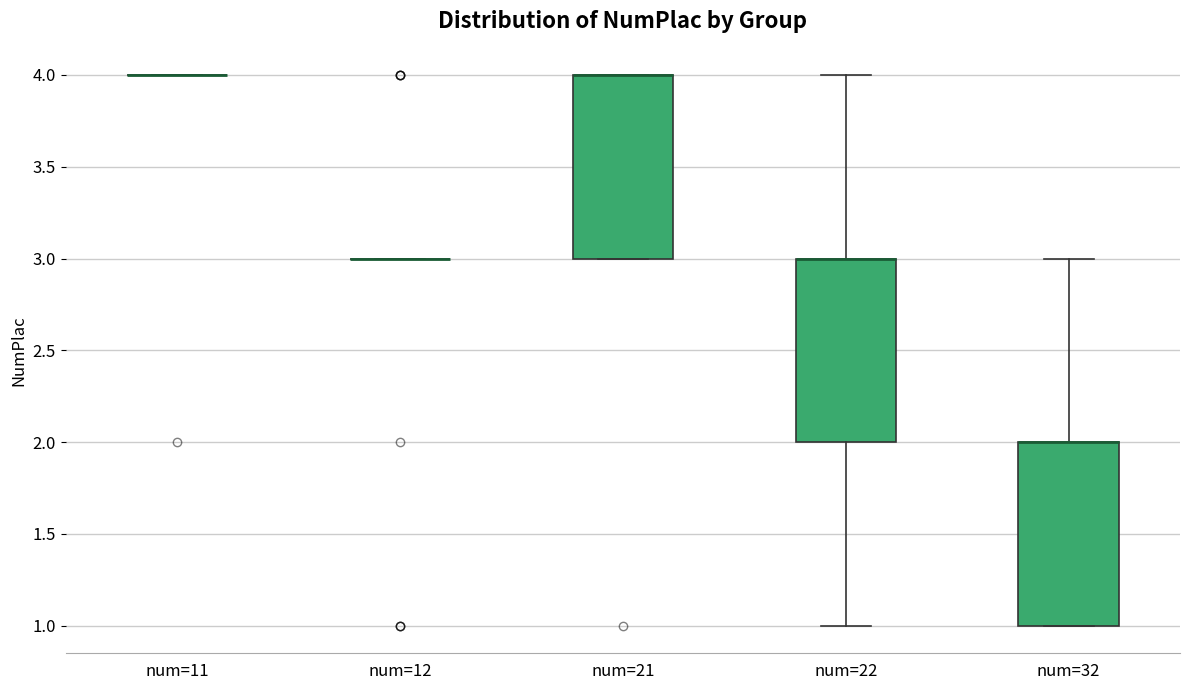

Reading left to right, transcribe this box plot: for each box, give where its median line is, the range the box spans, and where its two whiskers end, as read against the y-axis. The values are not printed on the chart, so give them approximately, as read against the axis.

num=11: box collapsed to a line at 4, whiskers 4 to 4
num=12: box collapsed to a line at 3, whiskers 3 to 3
num=21: median 4 (drawn on the box's upper edge), box 3 to 4, whiskers 3 to 4
num=22: median 3 (drawn on the box's upper edge), box 2 to 3, whiskers 1 to 4
num=32: median 2 (drawn on the box's upper edge), box 1 to 2, whiskers 1 to 3